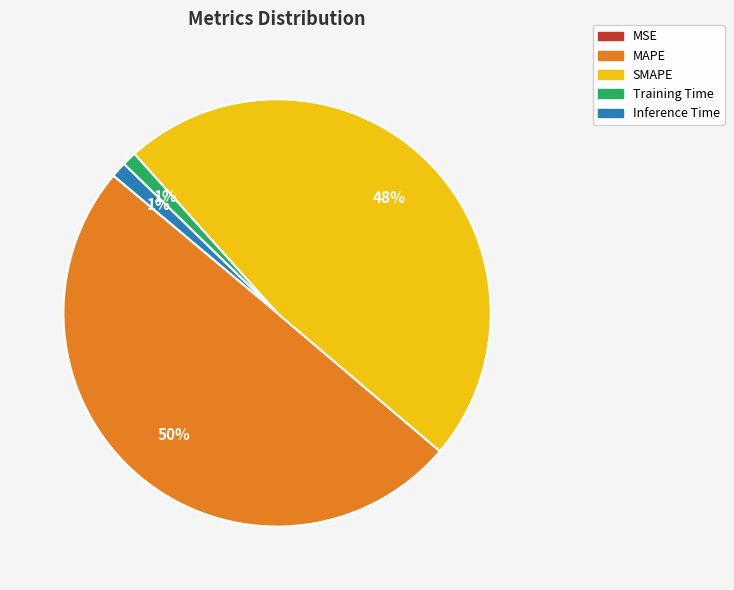

Combined, do Inference Time and MAPE account for over 50%?

Yes